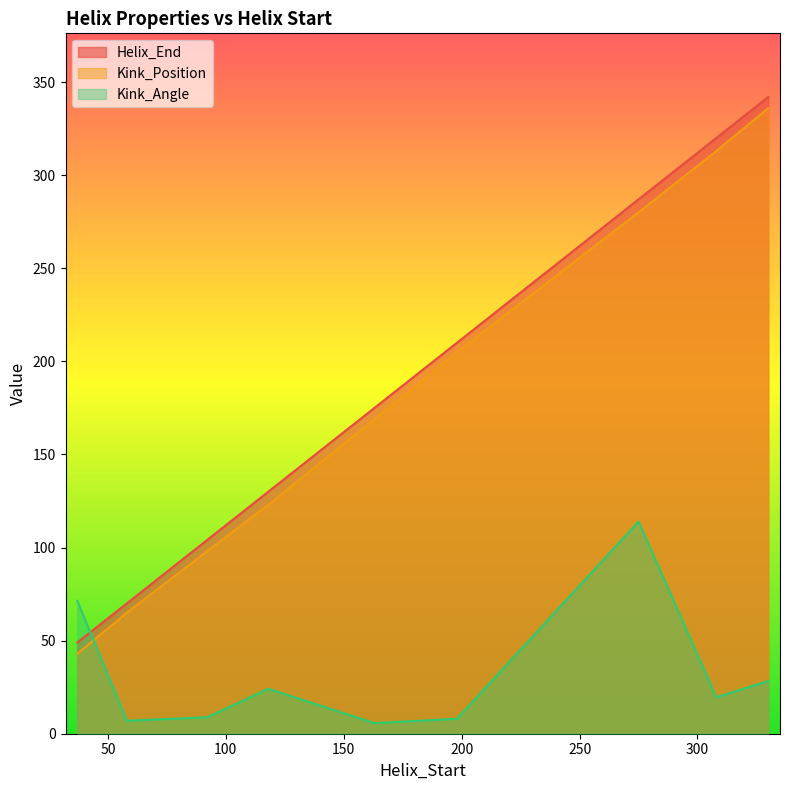

The Kink_Position series shows 459.6 at 330. True or false?

False